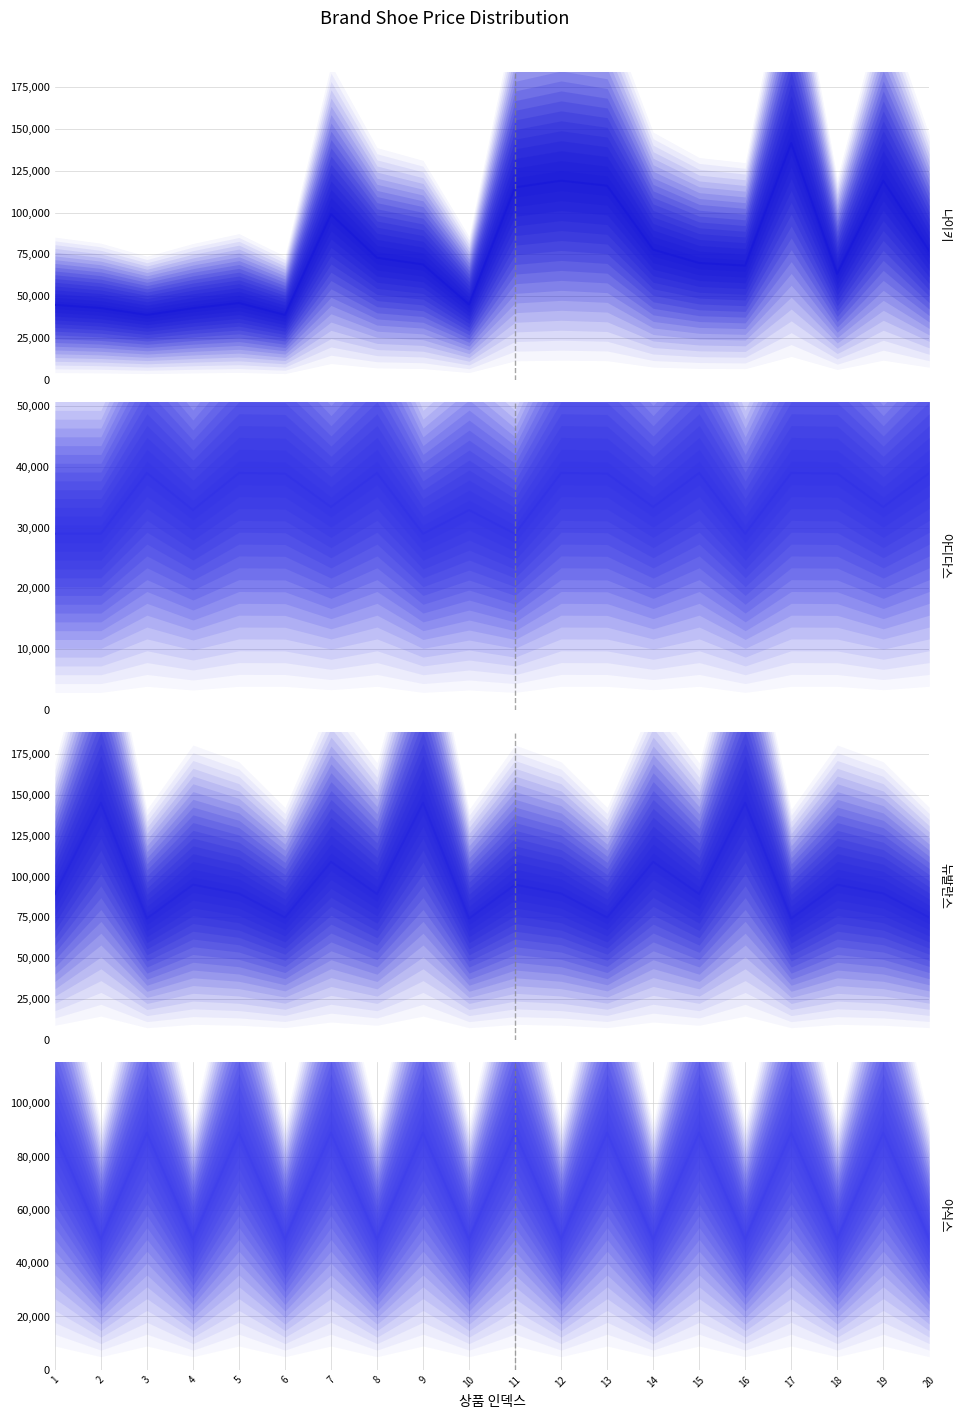

Where does the 아디다스 series first go above 38900?

3